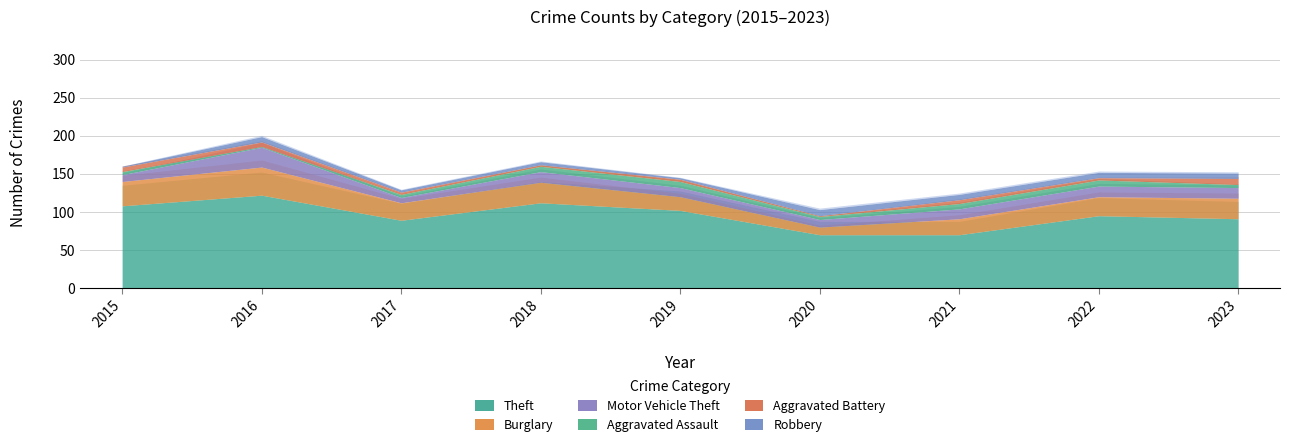

At which label is Robbery closest to 4?

2018